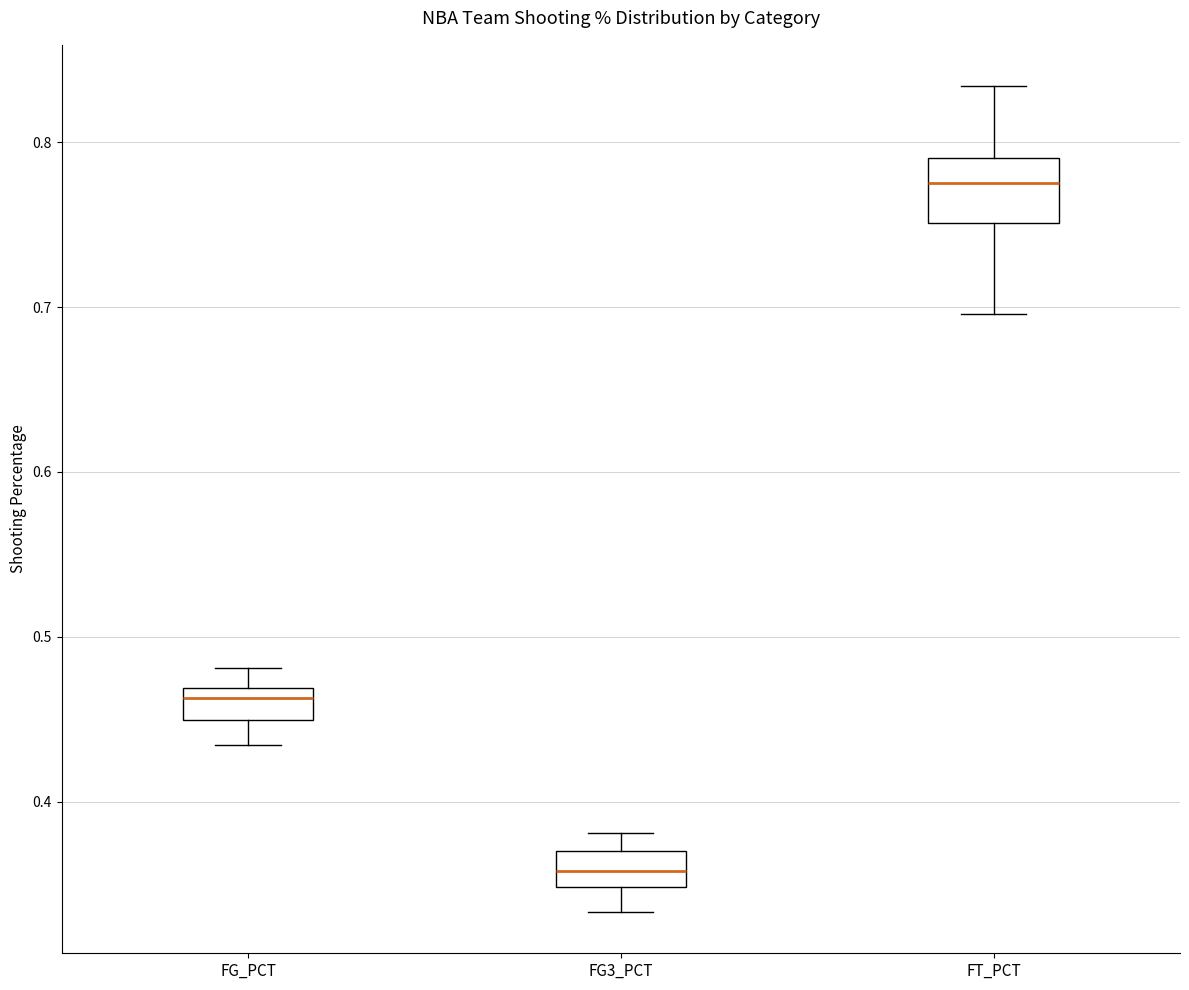

Reading left to right, transcribe this box plot: for each box, give where its median line is, the range the box spans, and where its two whiskers end, as read against the y-axis. The values are not printed on the chart, so give them approximately, as read against the axis.

FG_PCT: median 0.46, box 0.45 to 0.47, whiskers 0.43 to 0.48
FG3_PCT: median 0.36, box 0.35 to 0.37, whiskers 0.33 to 0.38
FT_PCT: median 0.78, box 0.75 to 0.79, whiskers 0.70 to 0.83